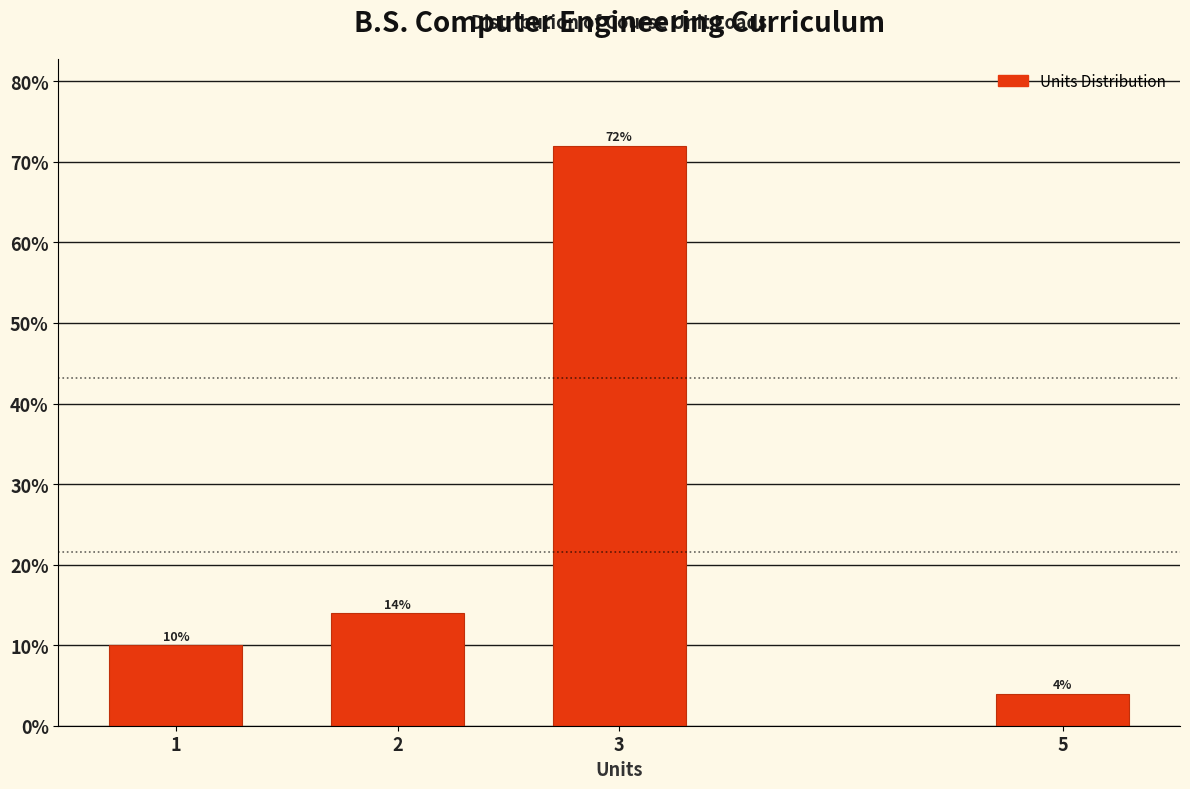

Reading left to right, transcribe all the data shown in this chart.

1=10.0	2=14.0	3=72.0	5=4.0